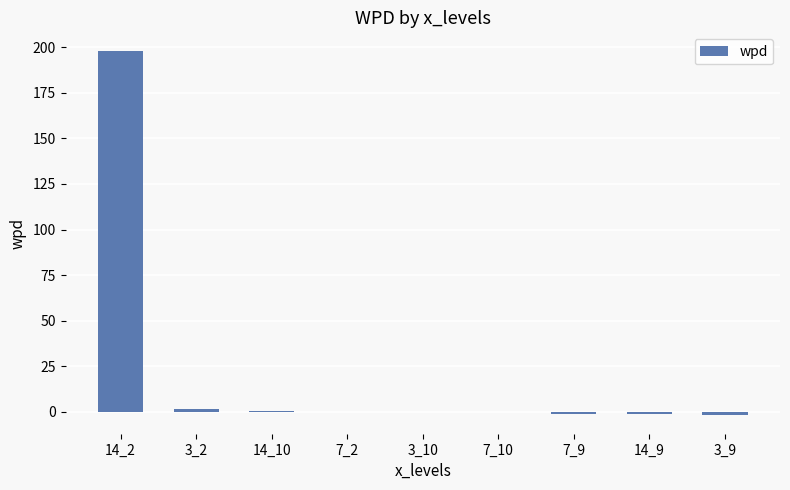

At which category does the chart reach its peak across all series?

14_2